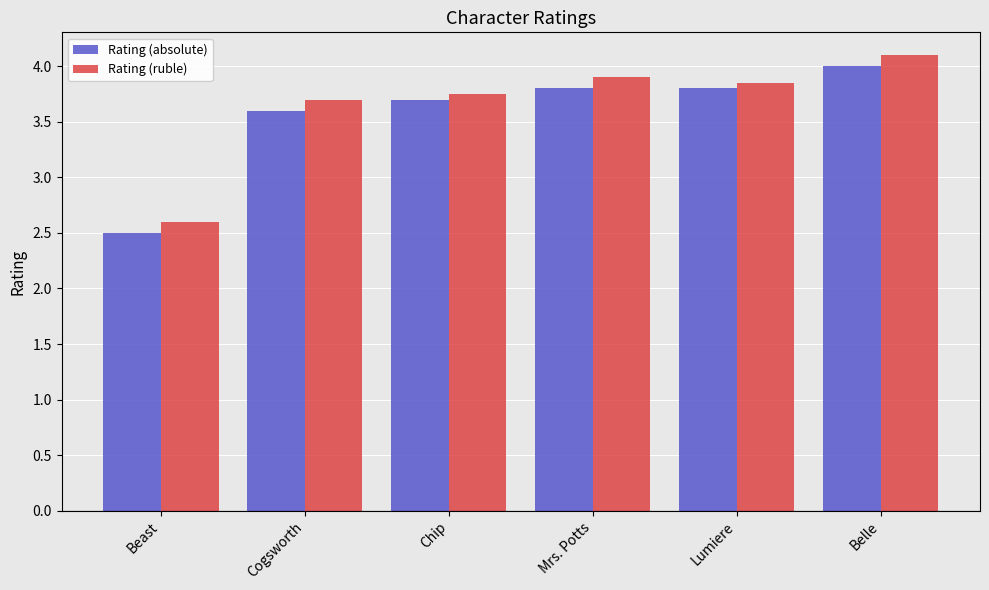

List the series in order of their overall mean, lowest first.

Rating (absolute), Rating (ruble)